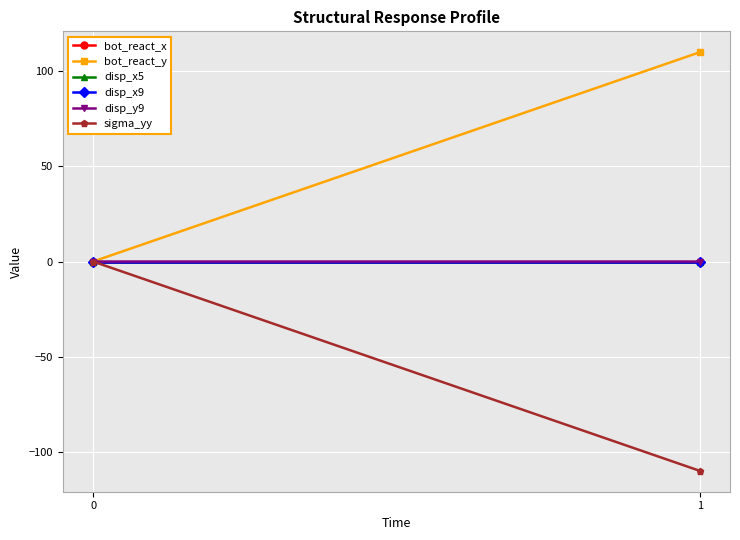

How many data points in disp_y9 are less than 0?

1